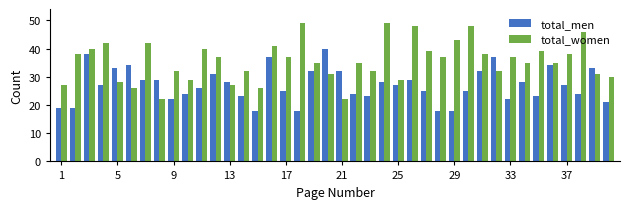

How many bars are there in total?

80